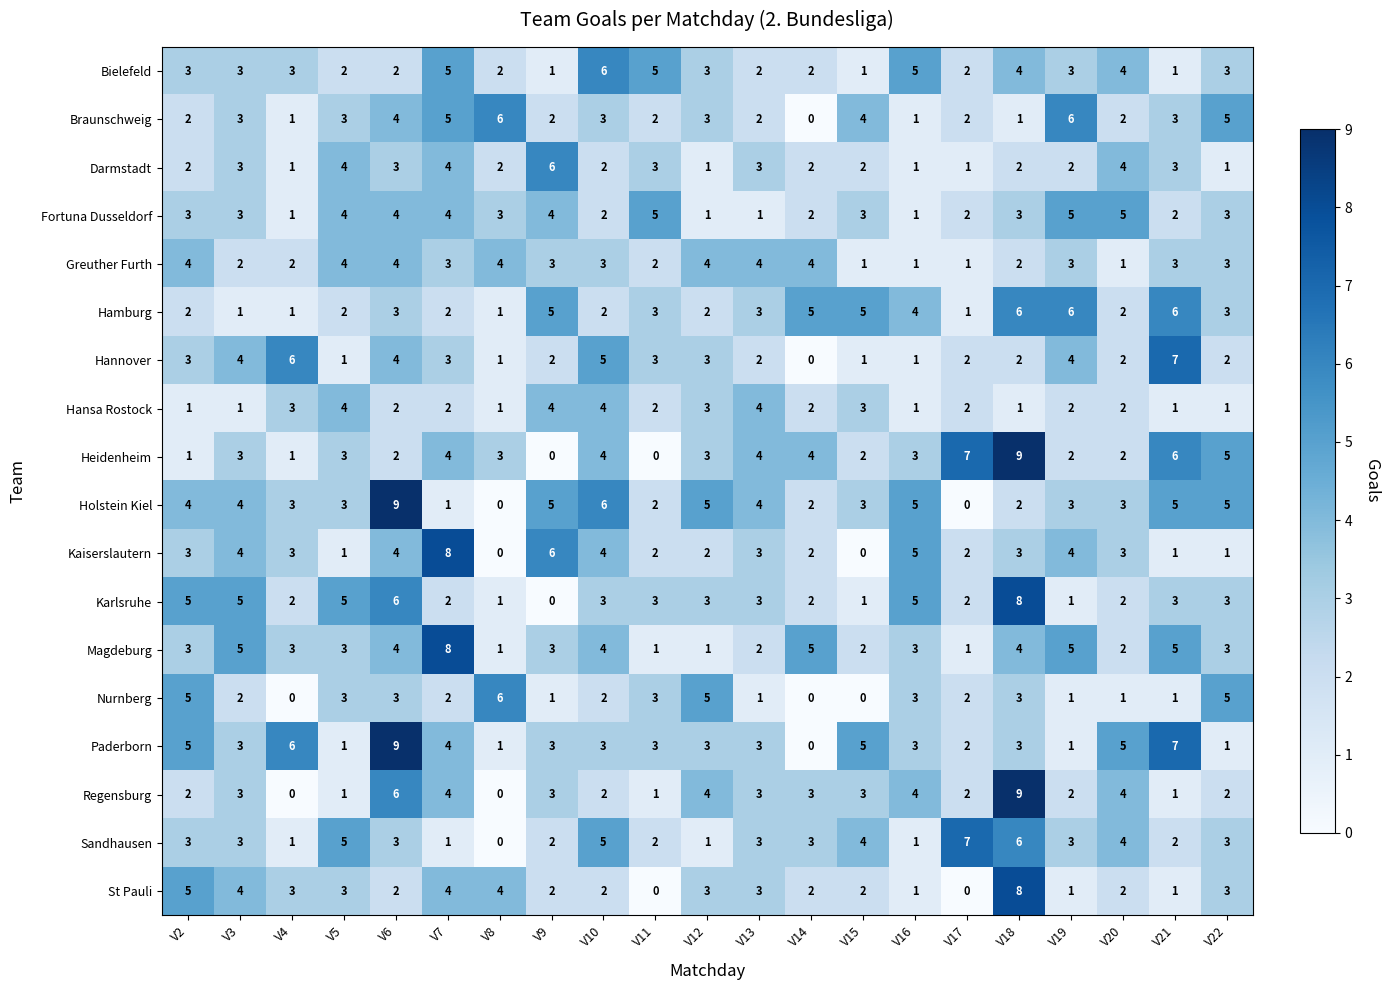

Which category has the highest value in the Heidenheim series?

V18